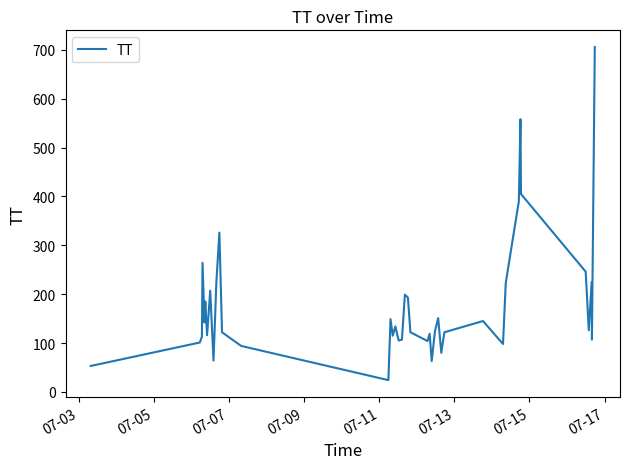

What is the smallest value displayed?

24